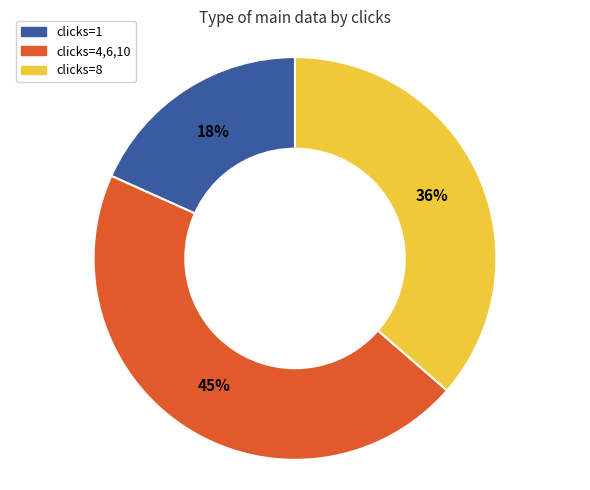

Is there any slice that represents more than half of the pie?

No